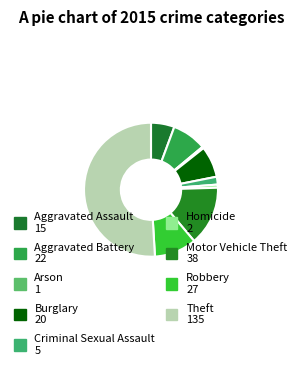

What percentage is the Aggravated Assault slice, to the nearest percent?

6%